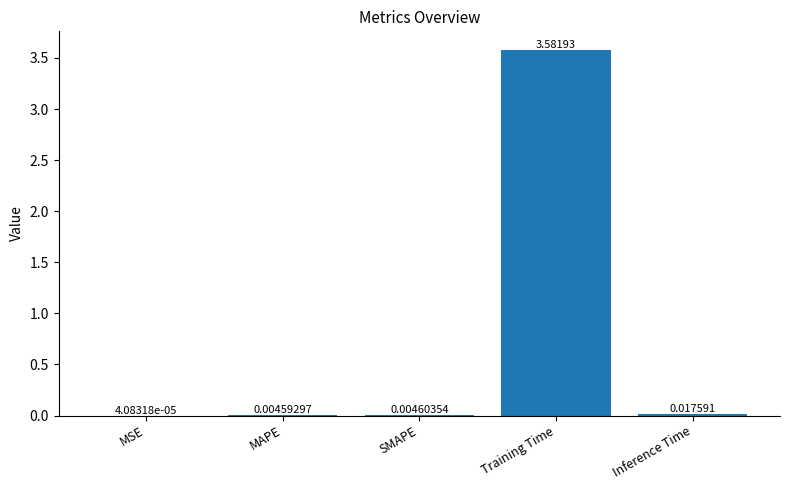

Are the bars horizontal?

No